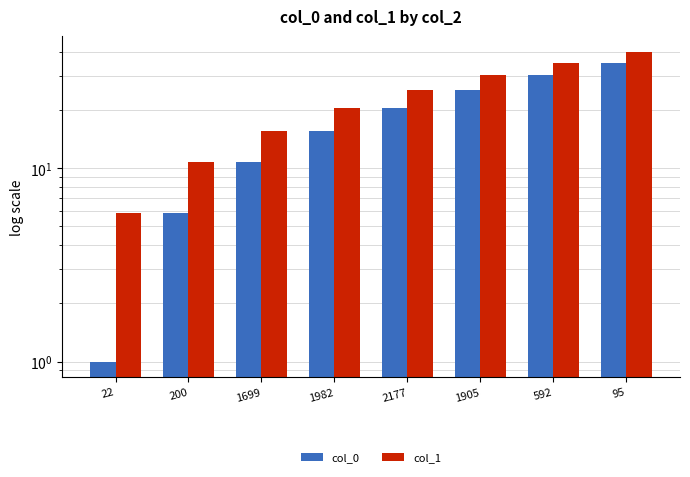

Is the value of col_1 at 200 greater than the value of col_0 at 592?

No